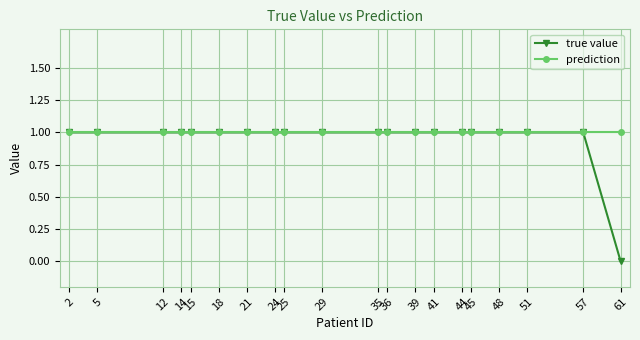

The value of true value at 57 is 0. True or false?

False